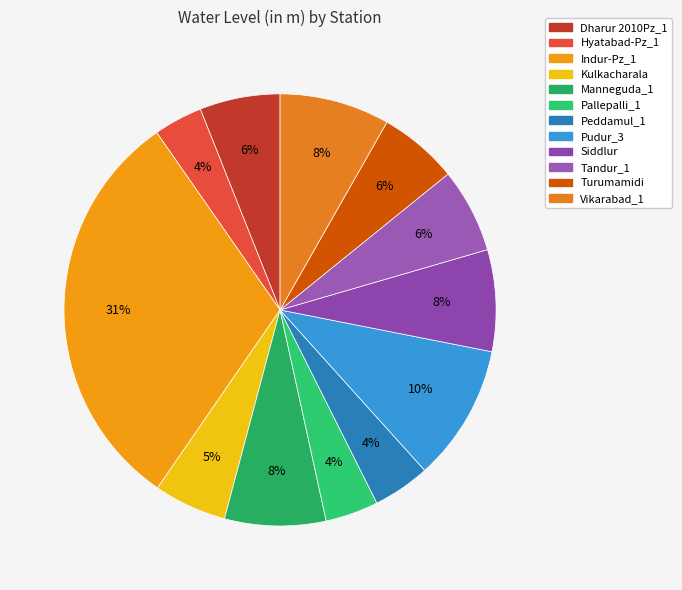

What is the change in value from Indur-Pz_1 to Pudur_3?

-35.7